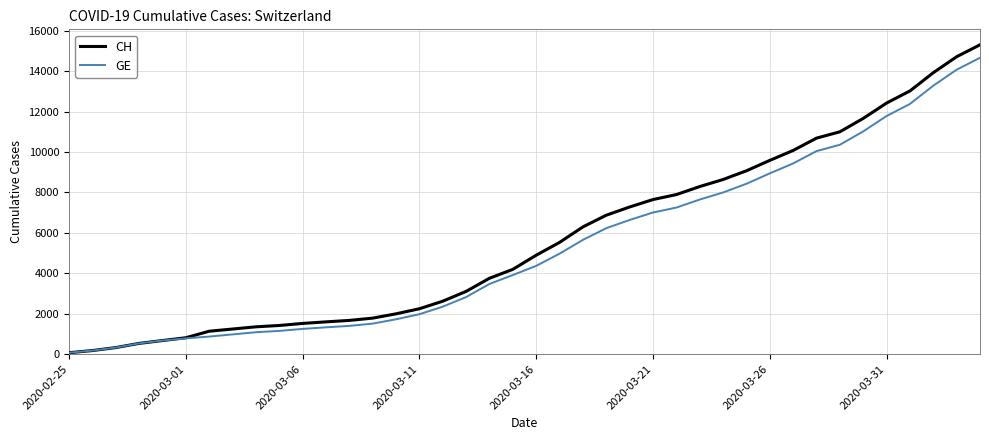

Which series has the widest spread of values?

CH